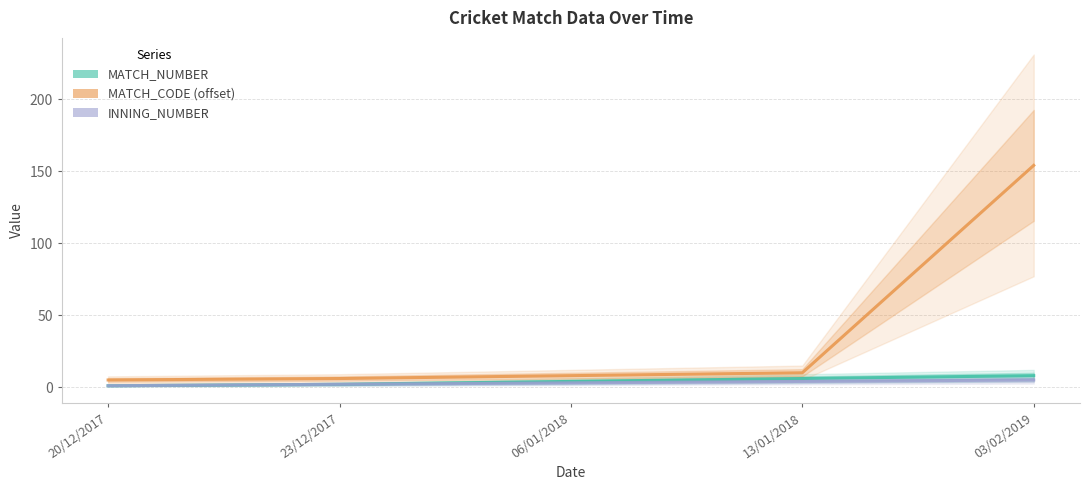

What is the difference between the highest and lowest values at 13/01/2018?

6